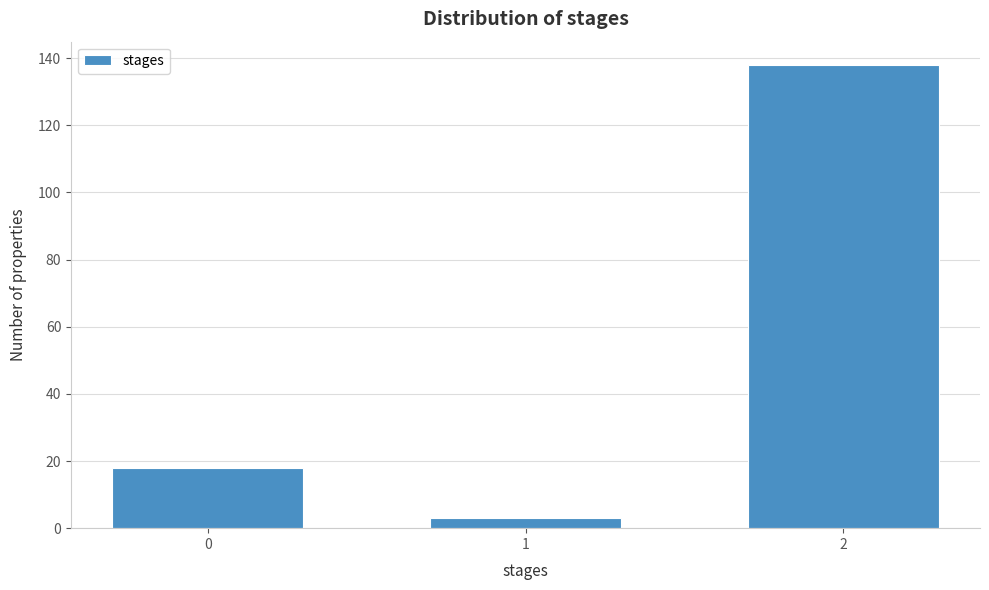

Reading left to right, what are all the values shown in this chart?

18	3	138